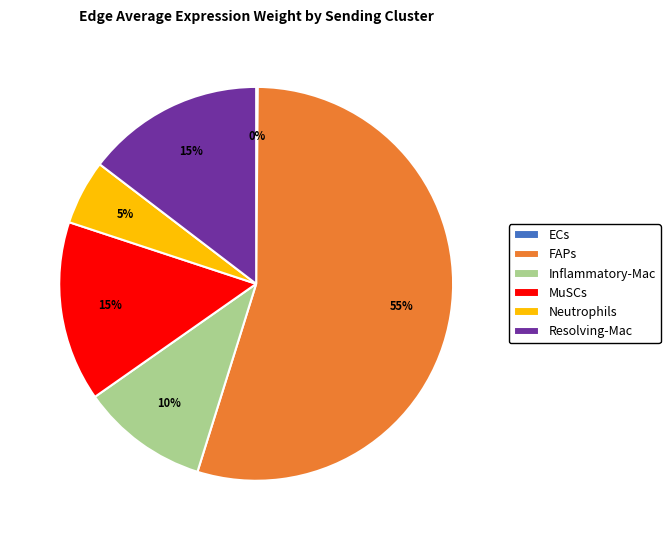

True or false: Neutrophils accounts for 1% of the total.

False